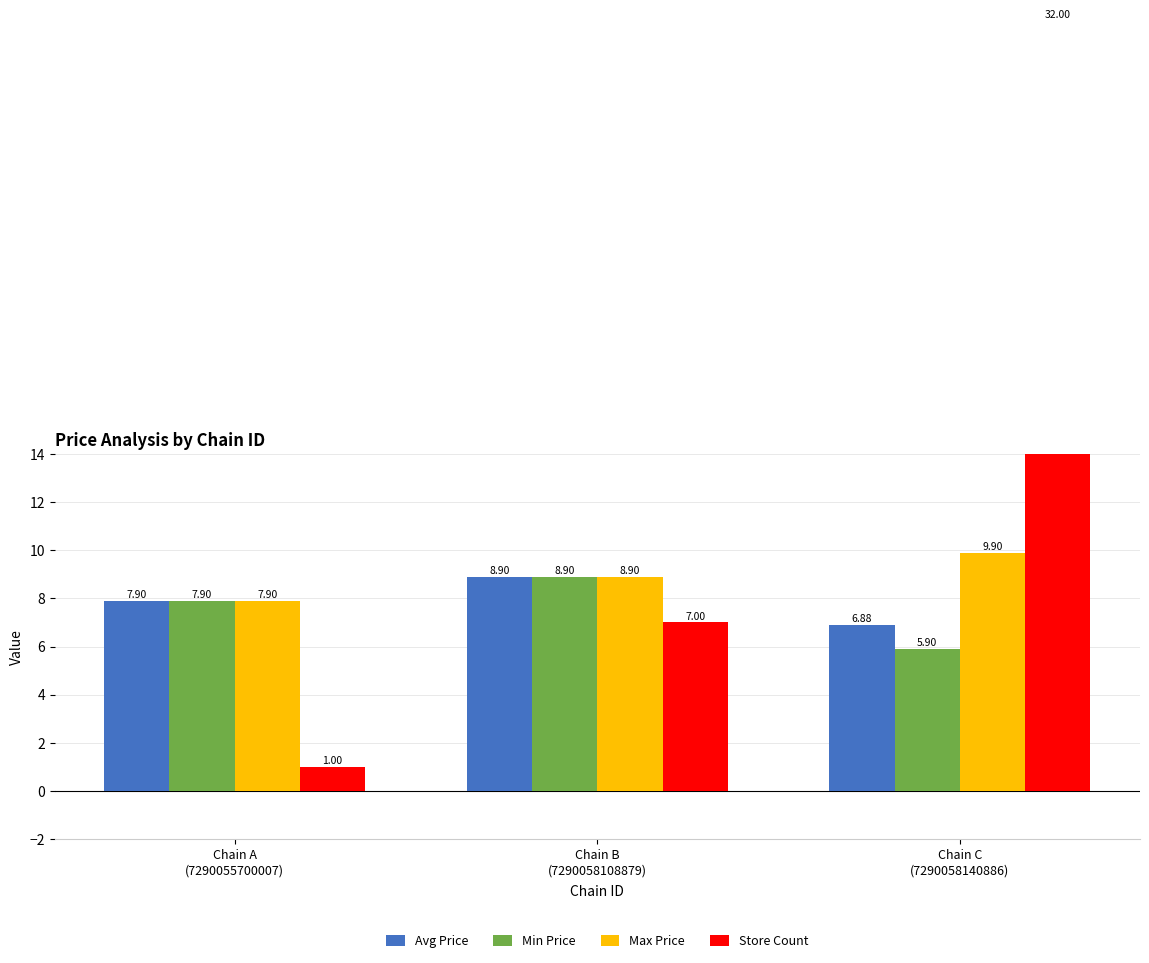

At how many categories does at least one series exceed 13?

1